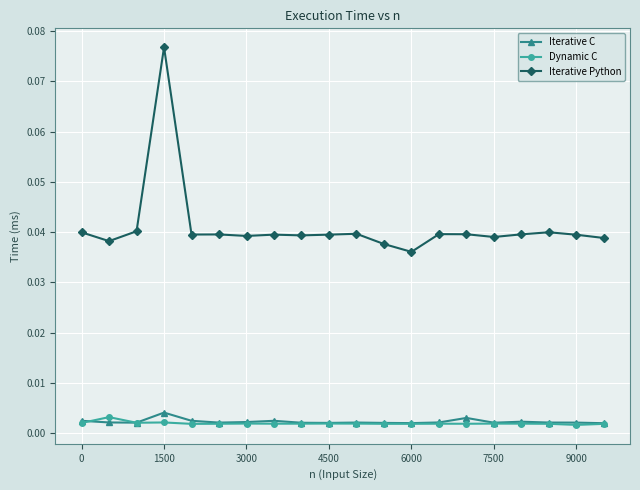

True or false: Dynamic C has more than 1 points higher than both neighbors.

True